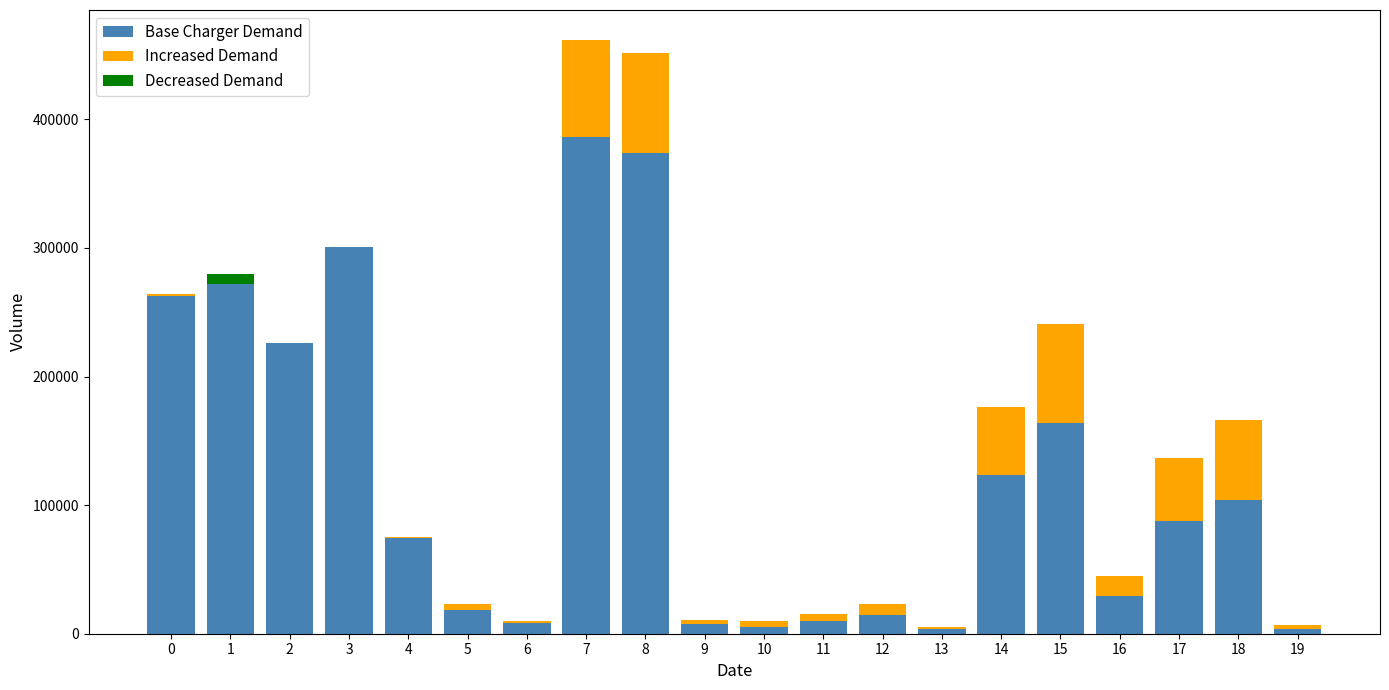

Rank the series by their average value, from highest to lowest.

Base Charger Demand, Increased Demand, Decreased Demand